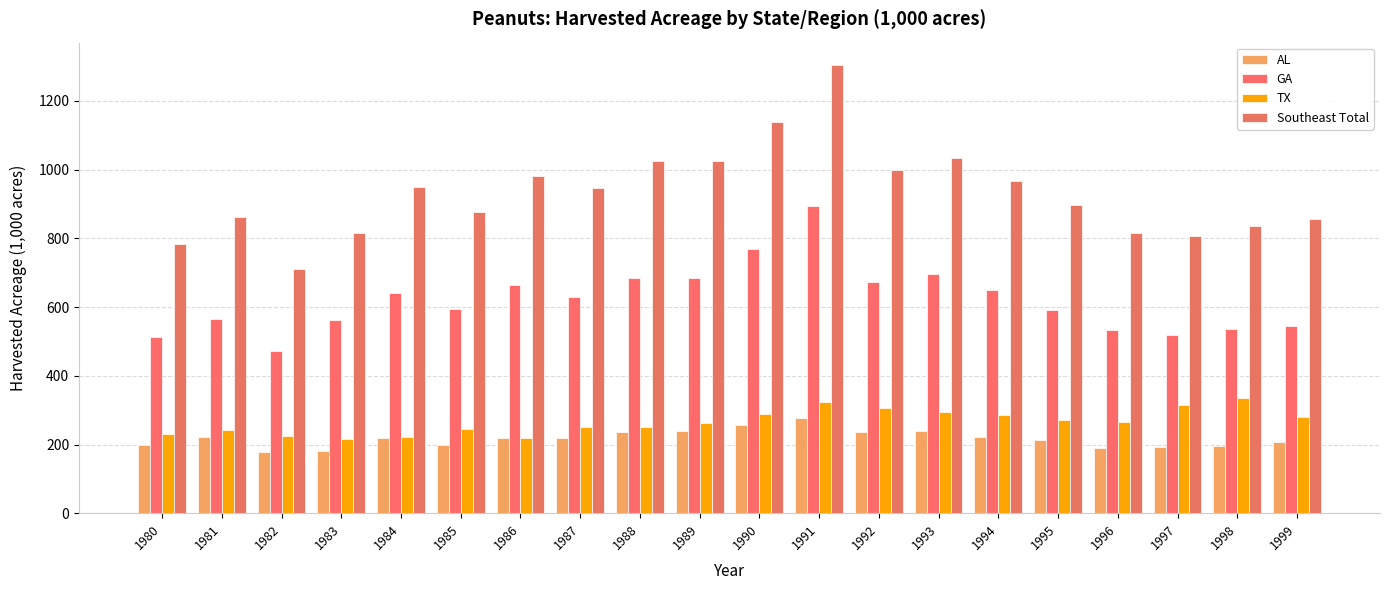

What are all the series names shown in the legend?

AL, GA, TX, Southeast Total